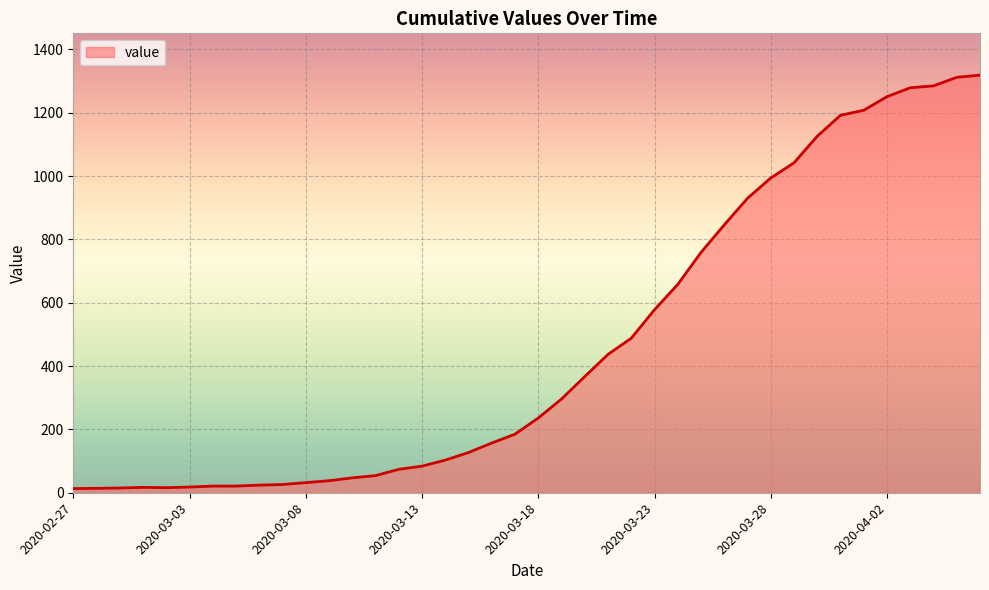

How many distinct data groups are displayed?

1